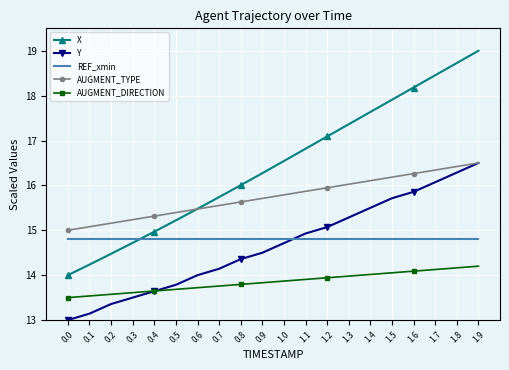

Count the number of data series in this chart.

5